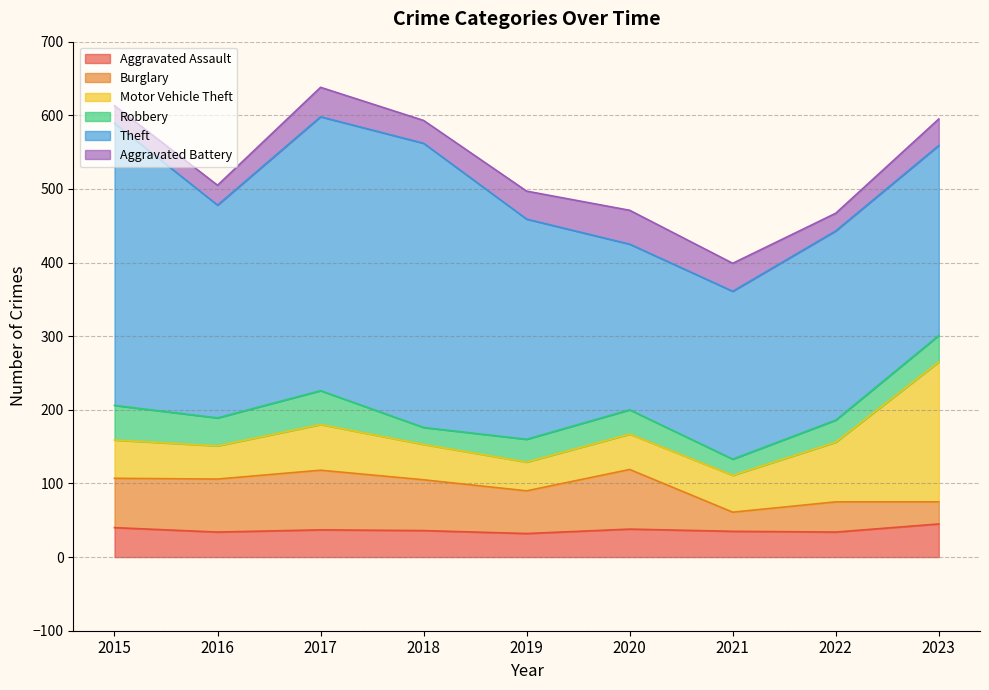

Is it true that Motor Vehicle Theft equals 17 at 2015?

False